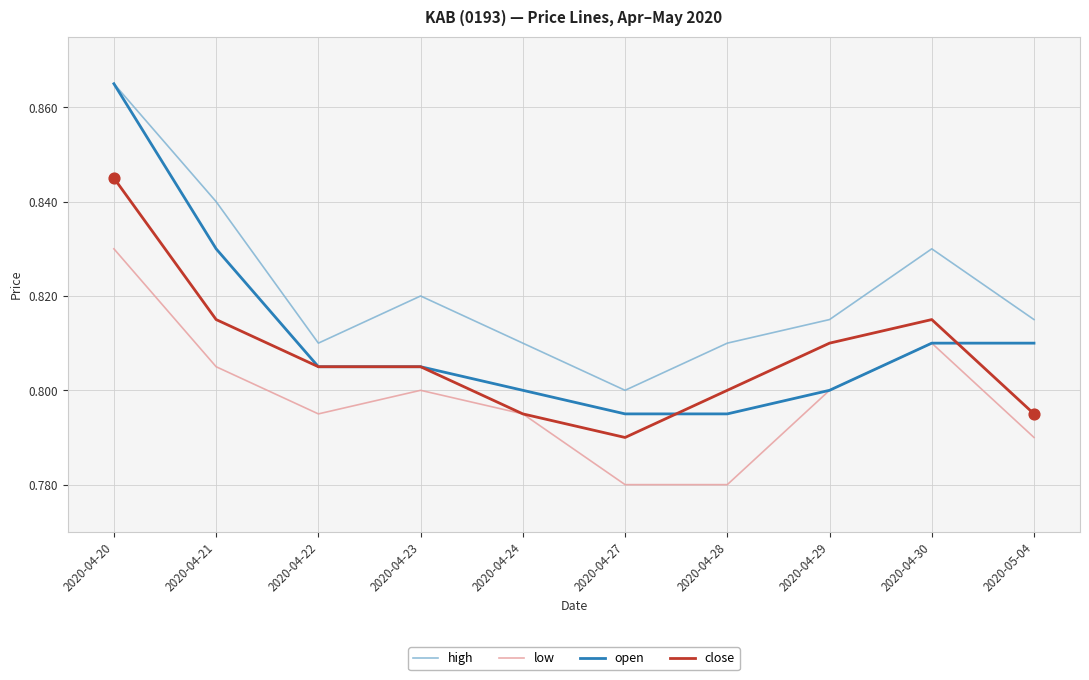

At which category is the sum across all series the highest?

2020-04-20